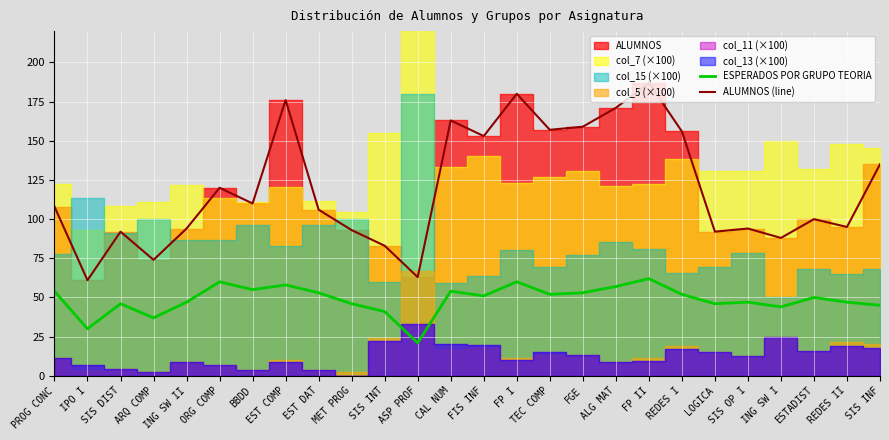

At which label does ALUMNOS (line) reach its minimum?

IPO I